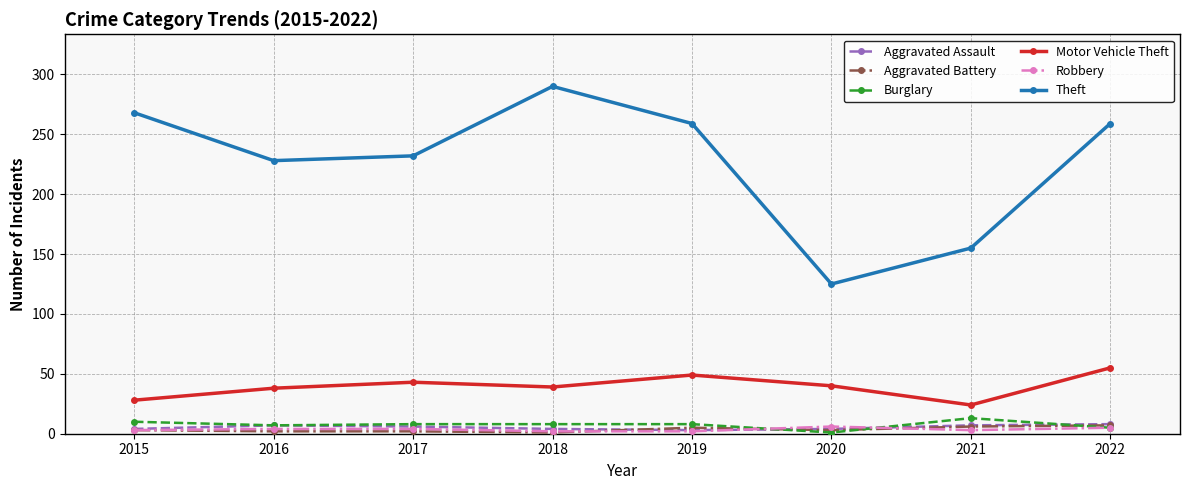

Which series has the largest range (max minus min)?

Theft